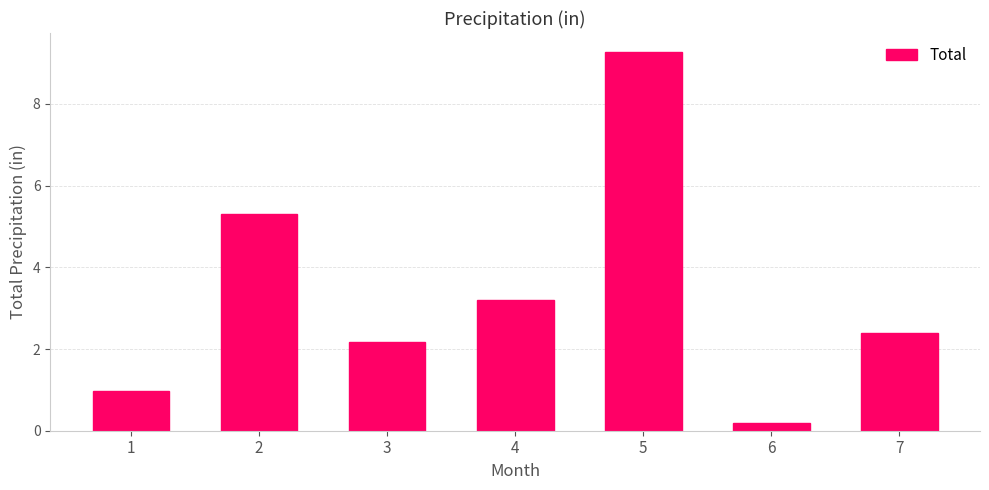

What is the difference between the maximum and minimum values?

9.1